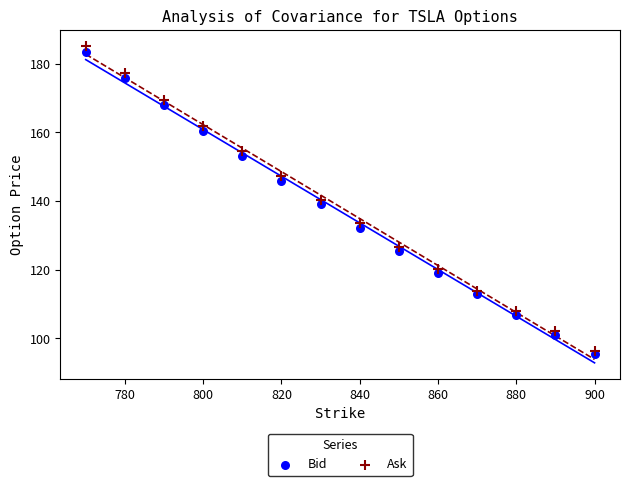

Which series has the widest spread of Y values?

Ask